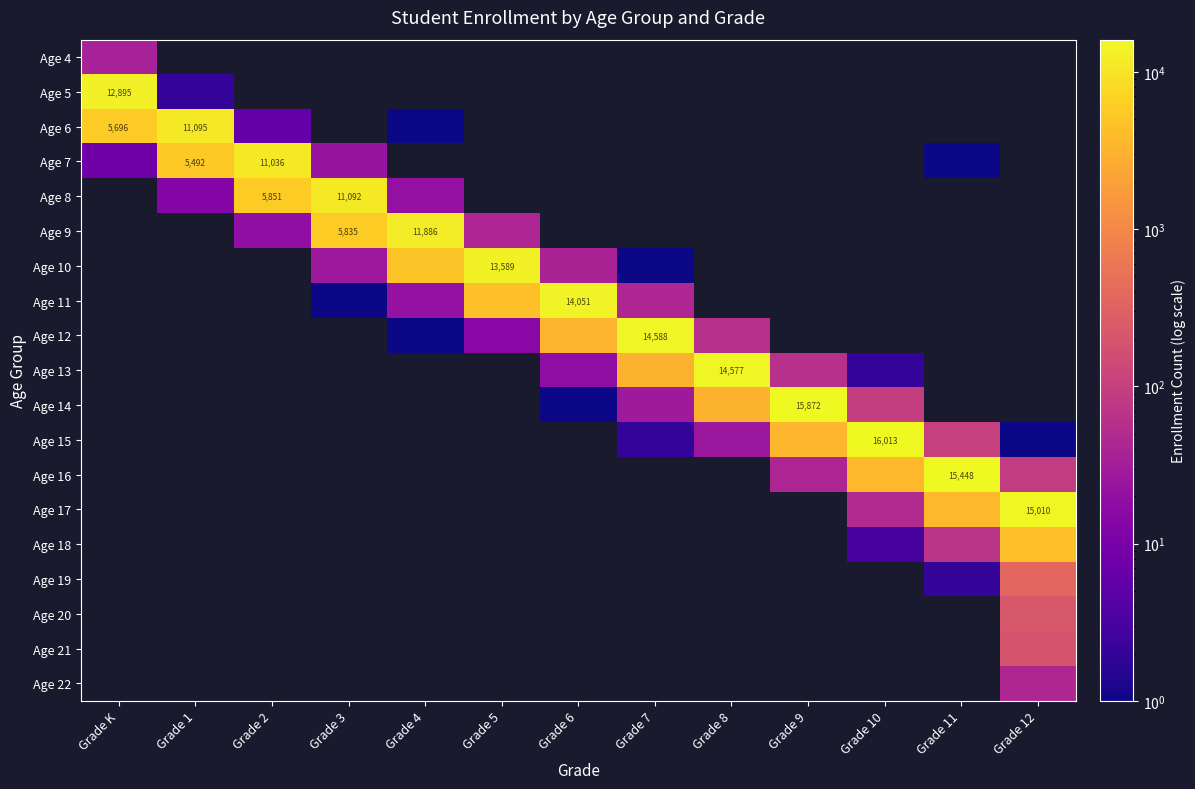

True or false: Age 8 has a value of 3946 at Grade 6.

False